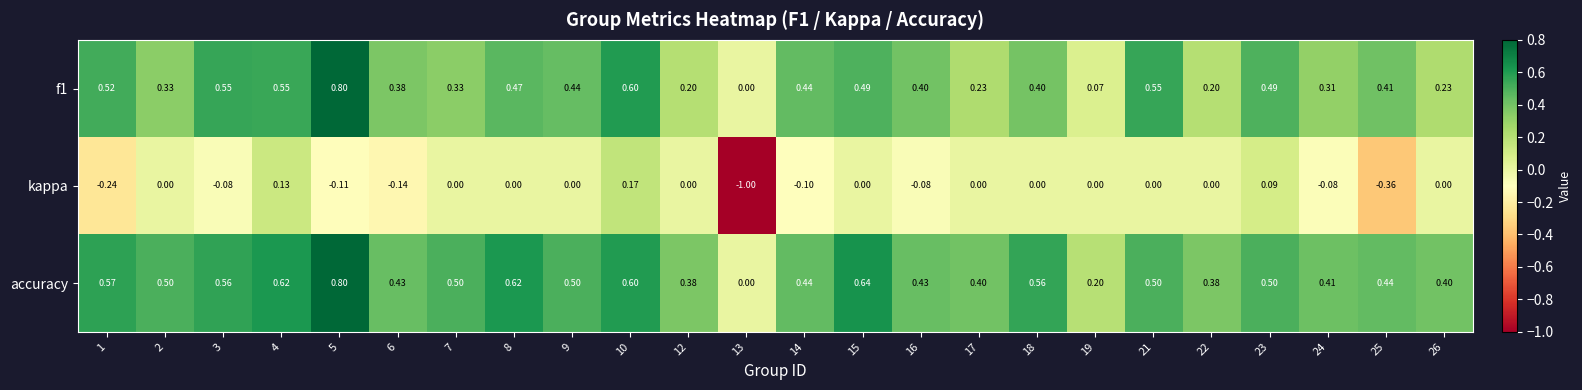

How many series are shown in this chart?

3